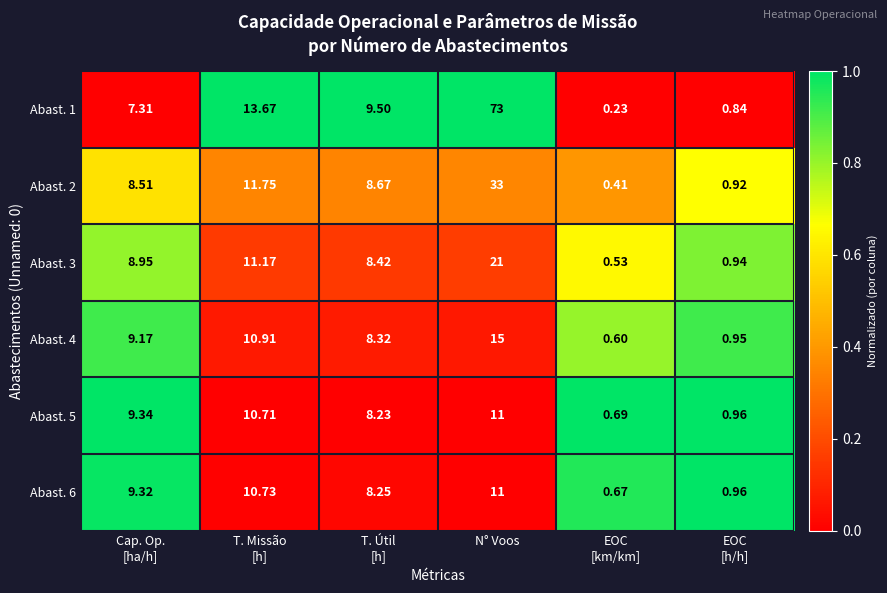

At T. Útil
[h], list the series in order from smallest to largest.

Abast. 5, Abast. 6, Abast. 4, Abast. 3, Abast. 2, Abast. 1